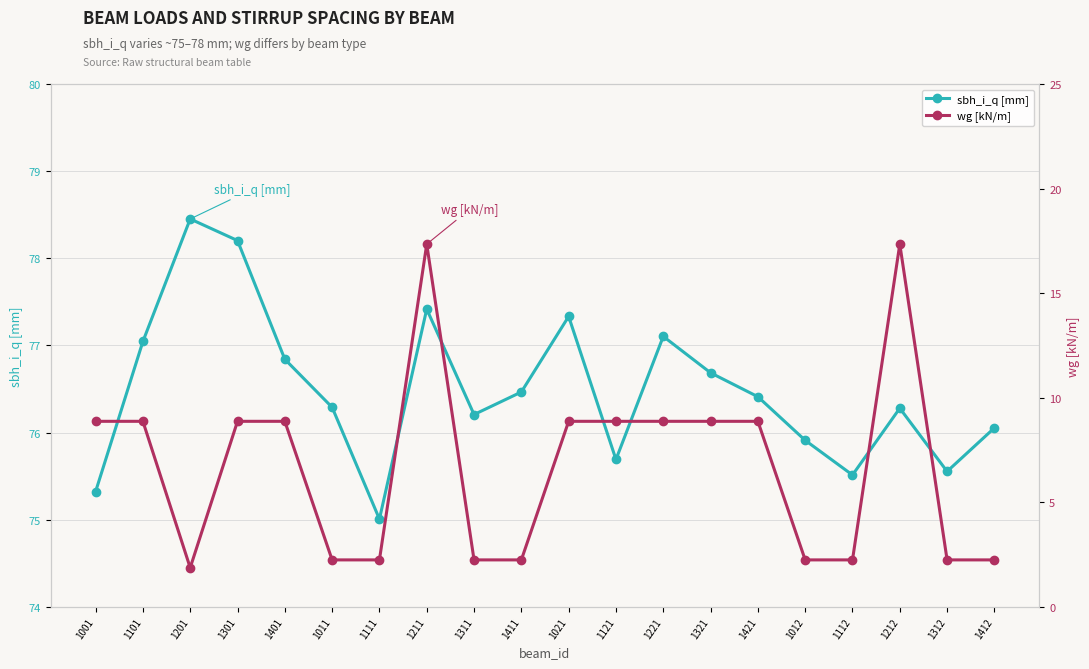

Does the chart have visible grid lines?

Yes